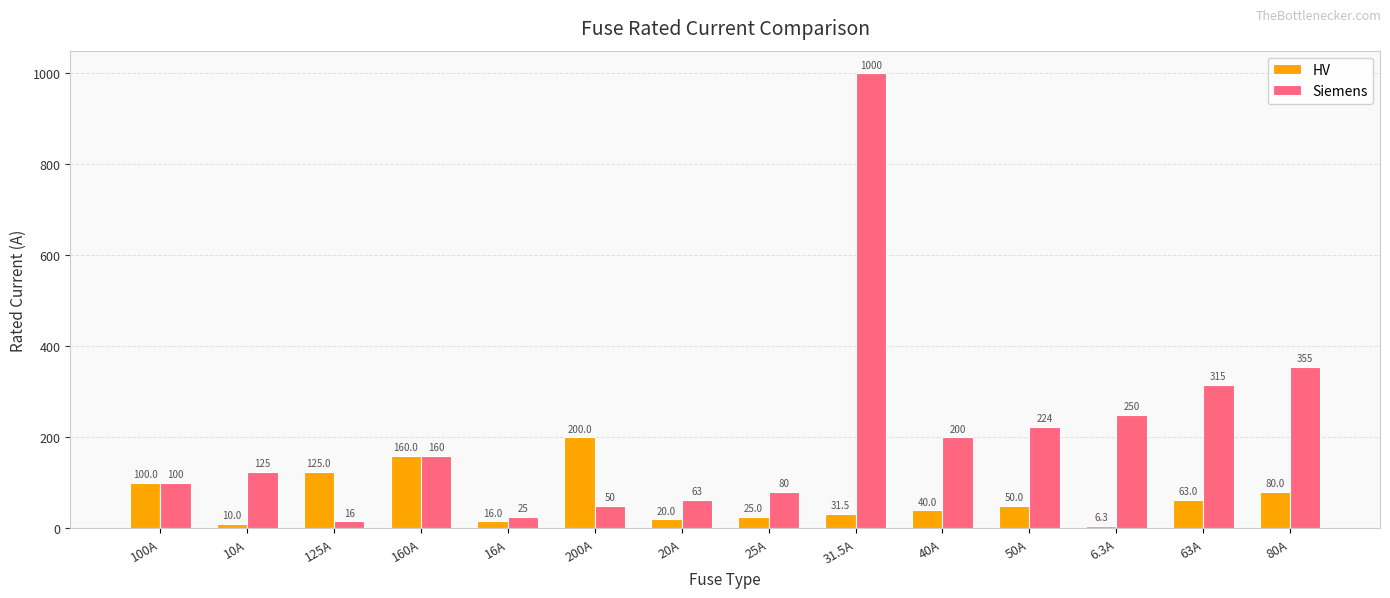

What is the label of the 11th bar from the left?

50A